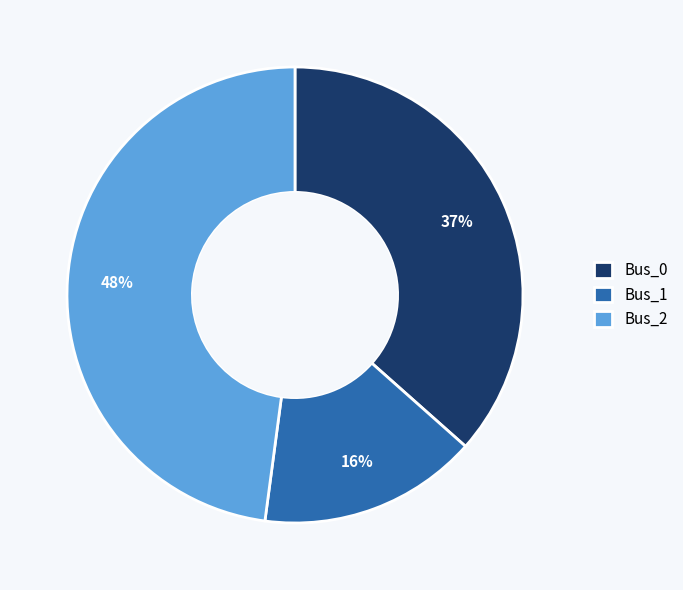

True or false: Bus_0 accounts for 37% of the total.

True